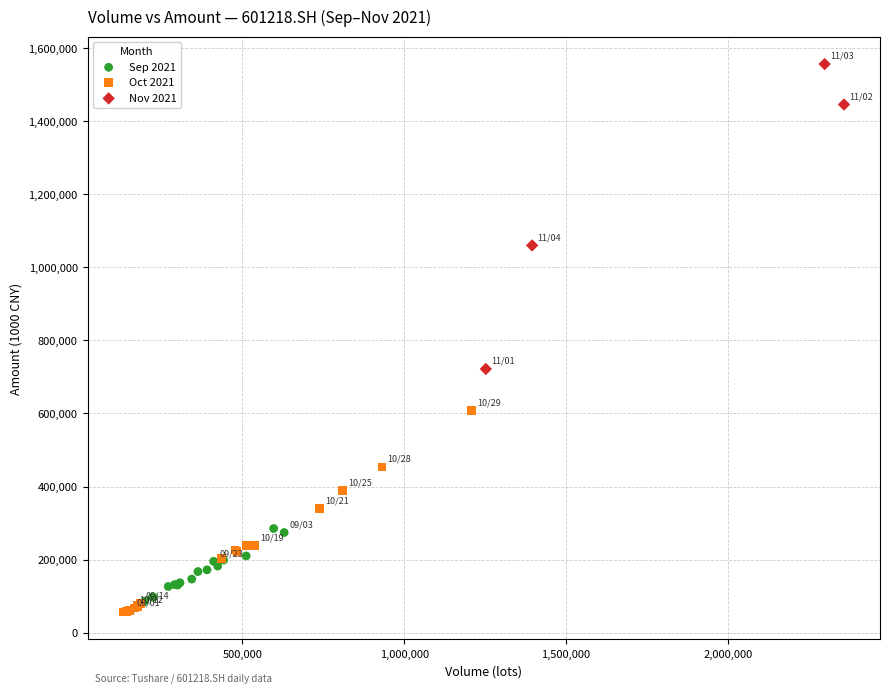

Which series reaches the maximum Y coordinate?

Nov 2021